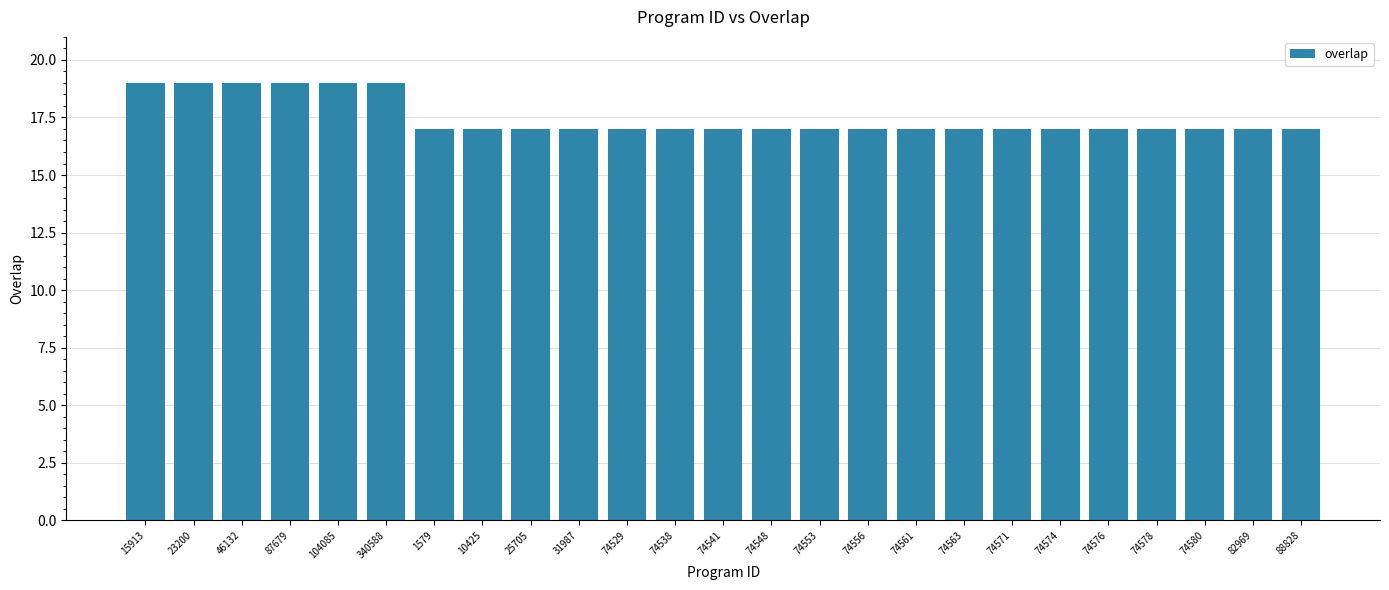

Reading left to right, extract all data points from this chart.

15913=19	23200=19	46132=19	87679=19	104085=19	340588=19	1579=17	10425=17	25705=17	31987=17	74529=17	74538=17	74541=17	74548=17	74553=17	74556=17	74561=17	74563=17	74571=17	74574=17	74576=17	74578=17	74580=17	82969=17	88828=17